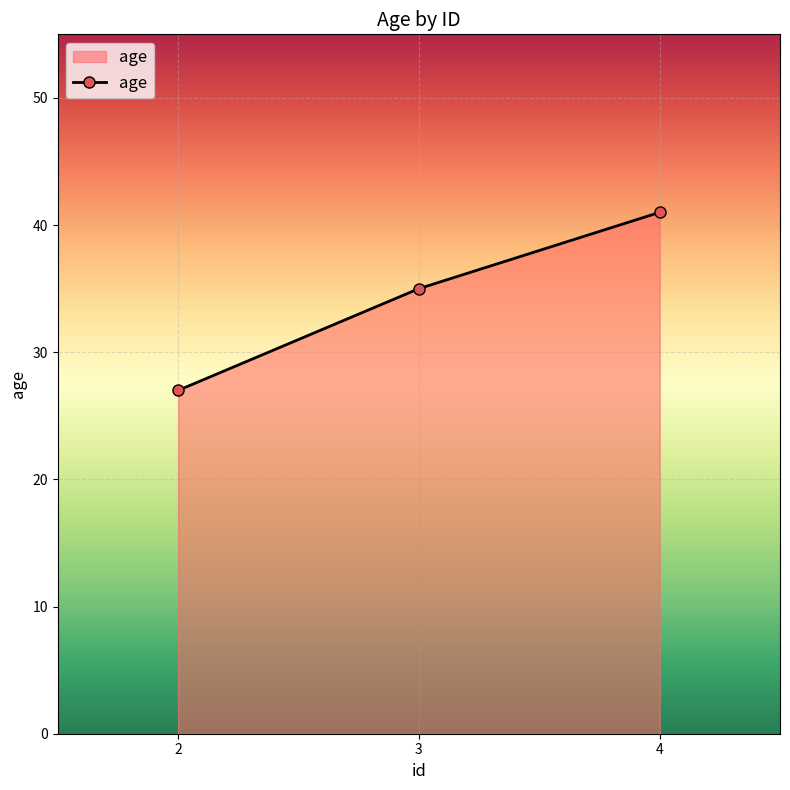

How many data points are less than 35?

1